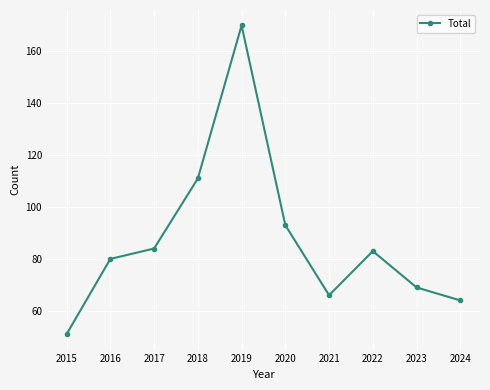

True or false: there are more than 1 points higher than both neighbors.

True